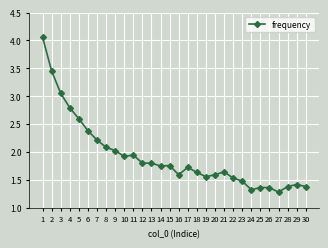

What is the value of the 9th point from the left?

2.0